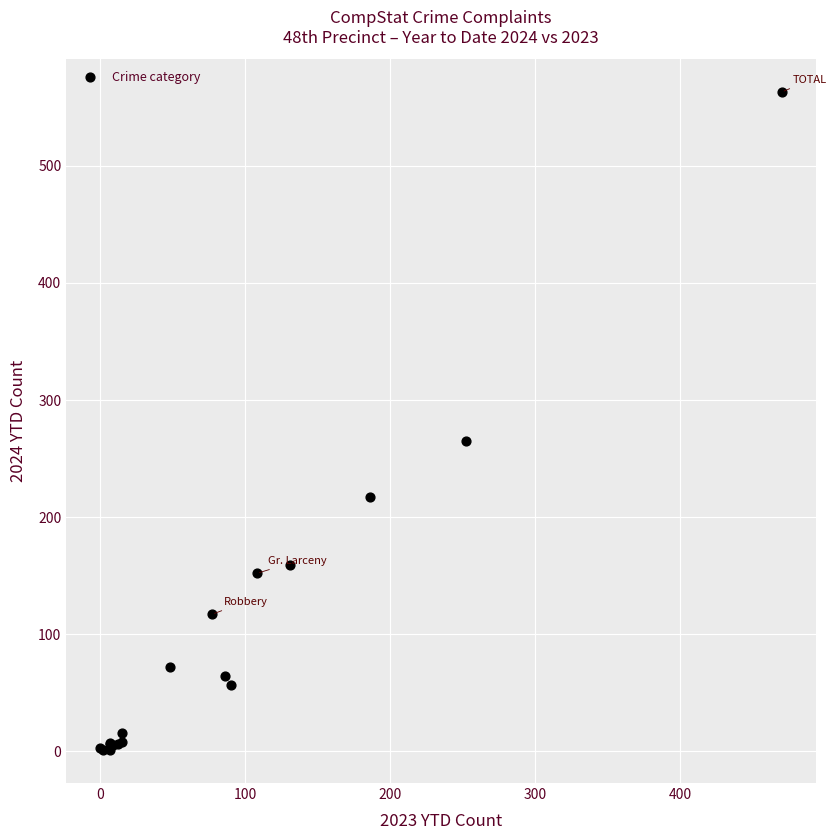

What Y value in the scatter plot is closest to 282?

265